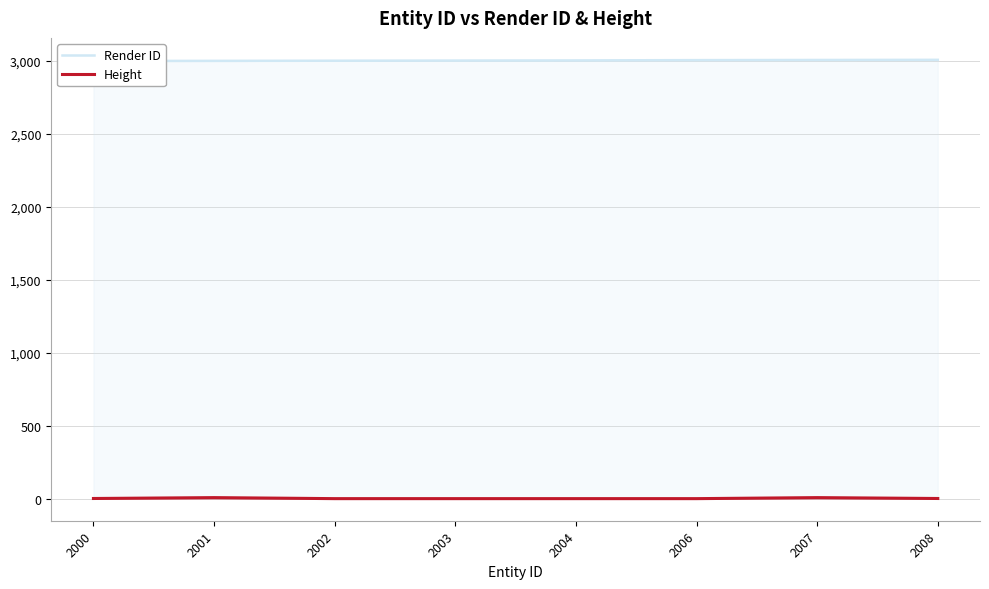

Where is the first local maximum for Height?

2001